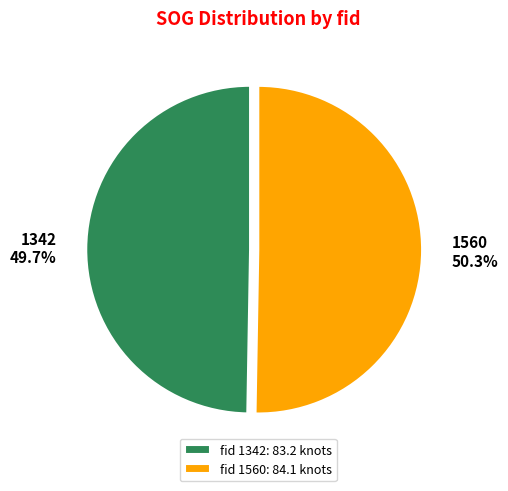

Approximately how many times larger is the value at fid 1342: 83.2 knots compared to fid 1560: 84.1 knots?

1.0